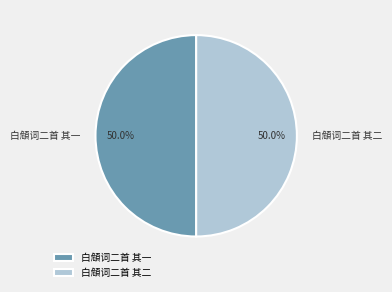

What portion of the pie excludes 白頠词二首 其一?

50.0%